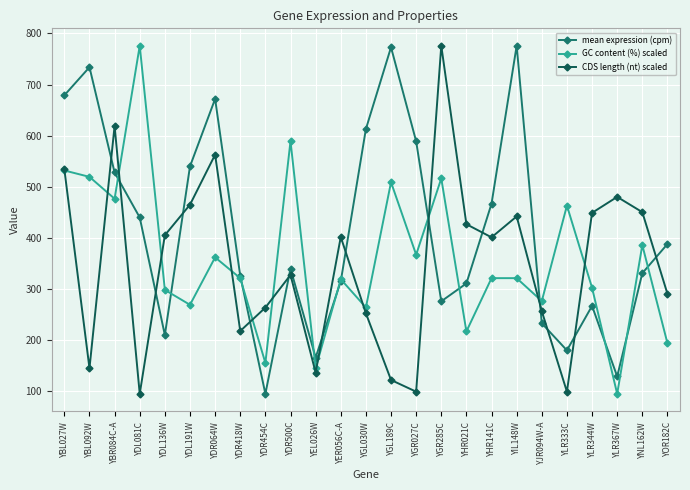

Which series ends up on top after the final intersection of GC content (%) scaled and mean expression (cpm)?

mean expression (cpm)